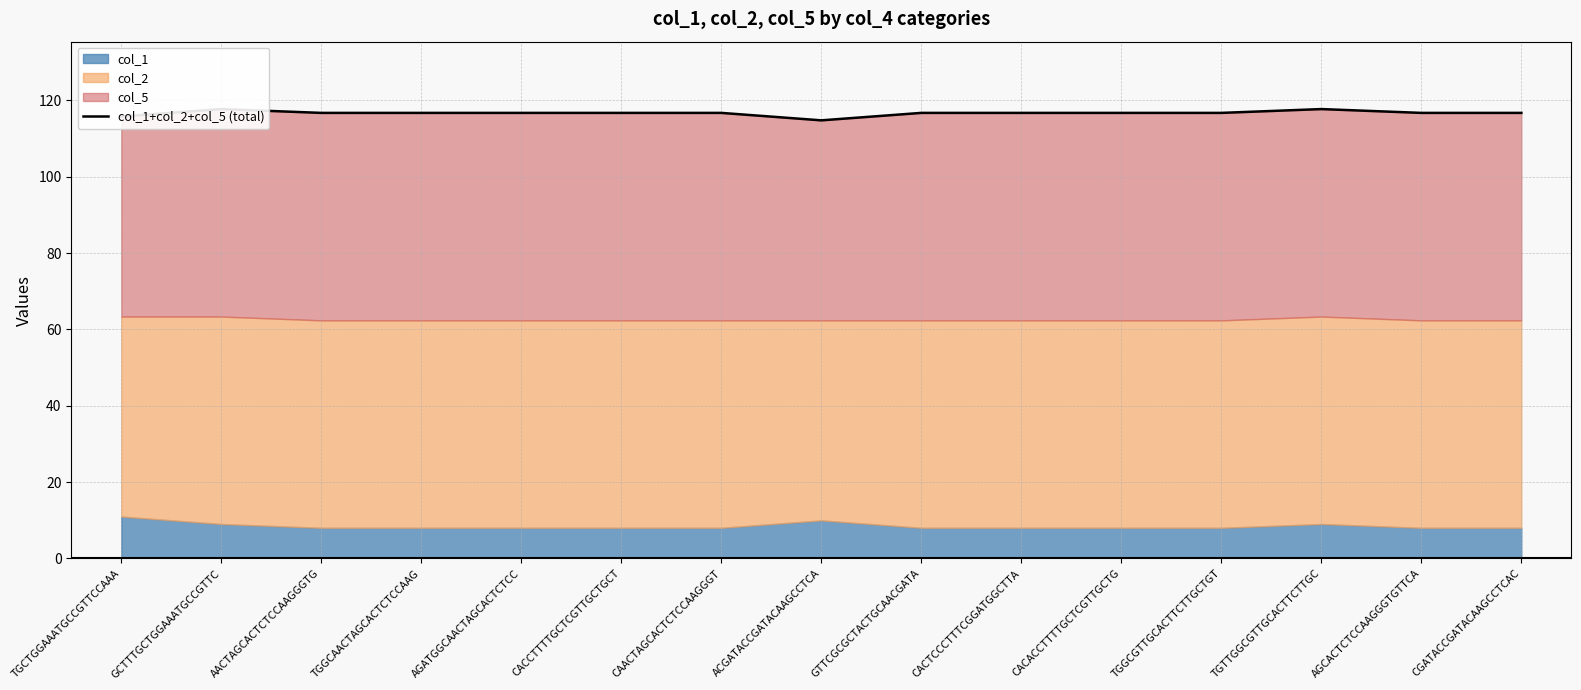

Rank the categories by value from lowest to highest.

ACGATACCGATACAAGCCTCA, TGCTGGAAATGCCGTTCCAAA, AACTAGCACTCTCCAAGGGTG, TGGCAACTAGCACTCTCCAAG, AGATGGCAACTAGCACTCTCC, CACCTTTTGCTCGTTGCTGCT, CAACTAGCACTCTCCAAGGGT, GTTCGCGCTACTGCAACGATA, CACTCCCTTTCGGATGGCTTA, CACACCTTTTGCTCGTTGCTG, TGGCGTTGCACTTCTTGCTGT, AGCACTCTCCAAGGGTGTTCA, CGATACCGATACAAGCCTCAC, GCTTTGCTGGAAATGCCGTTC, TGTTGGCGTTGCACTTCTTGC